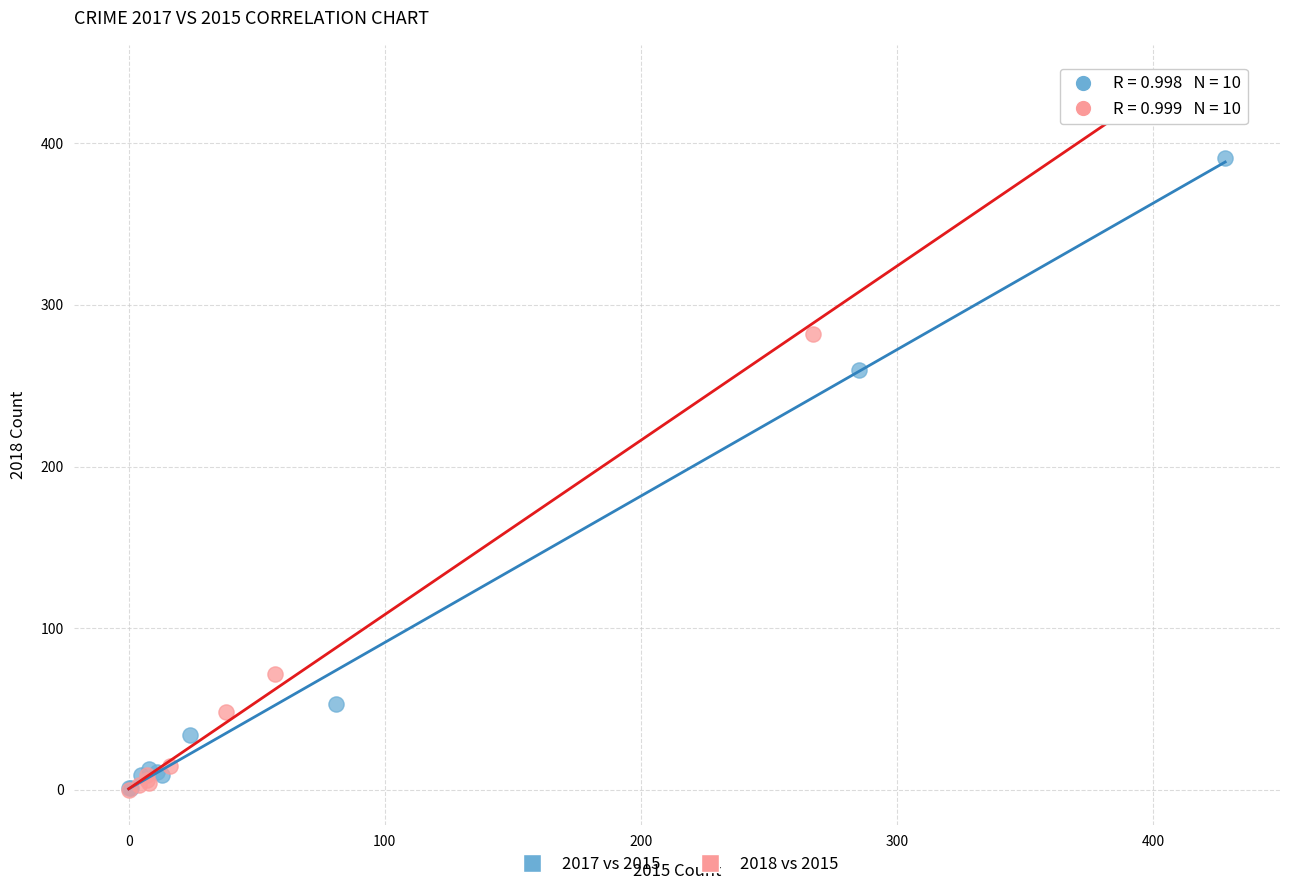

Which series has the widest spread of Y values?

2018 vs 2015